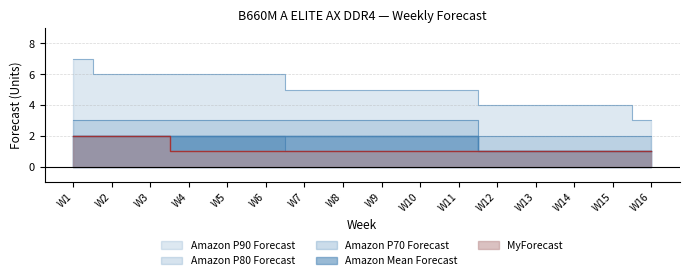

At which label does Amazon P80 Forecast reach its minimum?

W12